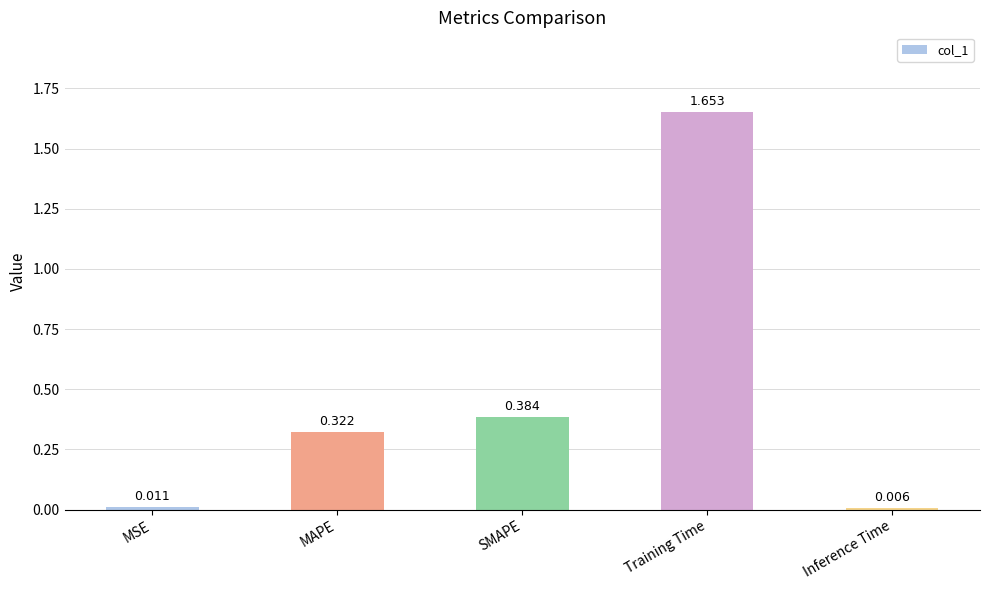

What is the label of the 1st bar from the right?

Inference Time